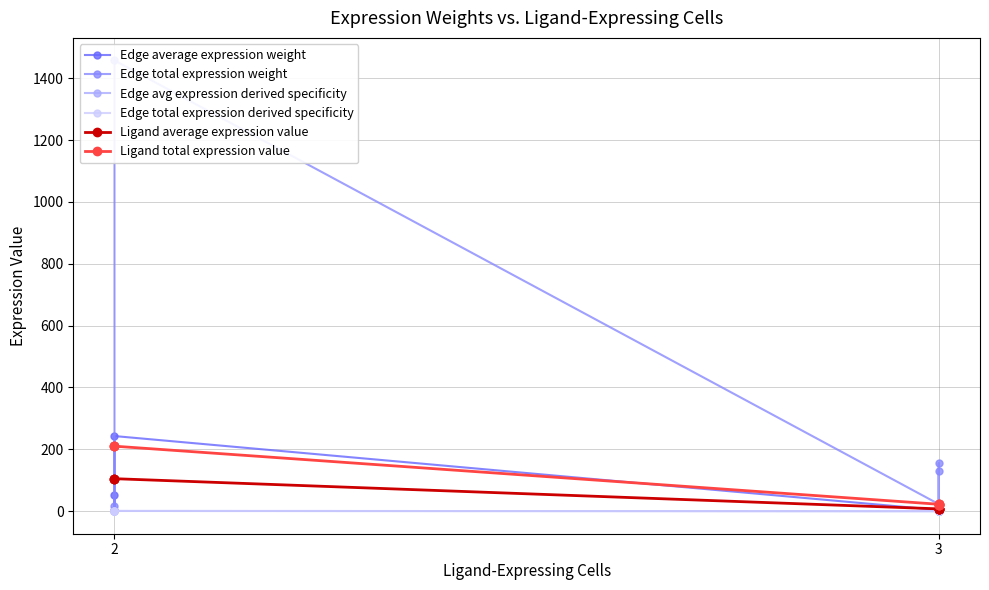

Reading right to left, what are all the values shown in this chart?

Edge average expression weight: 53.6	2.6	242.9	3.8	0.2	17.2	3.2	0.2	14.3
Edge total expression weight: 214.3	15.4	1457.6	22.8	1.6	155.2	19.0	1.4	129.0
Edge avg expression derived specificity: 0.2	0.0	0.7	0.0	0.0	0.1	0.0	0.0	0.0
Edge total expression derived specificity: 0.1	0.0	0.7	0.0	0.0	0.1	0.0	0.0	0.1
Ligand average expression value: 105.1	105.1	105.1	7.5	7.5	7.5	6.2	6.2	6.2
Ligand total expression value: 210.2	210.2	210.2	22.4	22.4	22.4	18.6	18.6	18.6